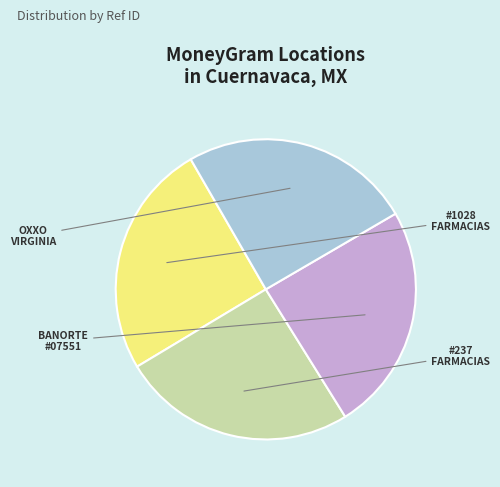

What is the largest slice in the pie chart?

FARMACIAS DEL AHORRO - #1028 - CUERNAVAC